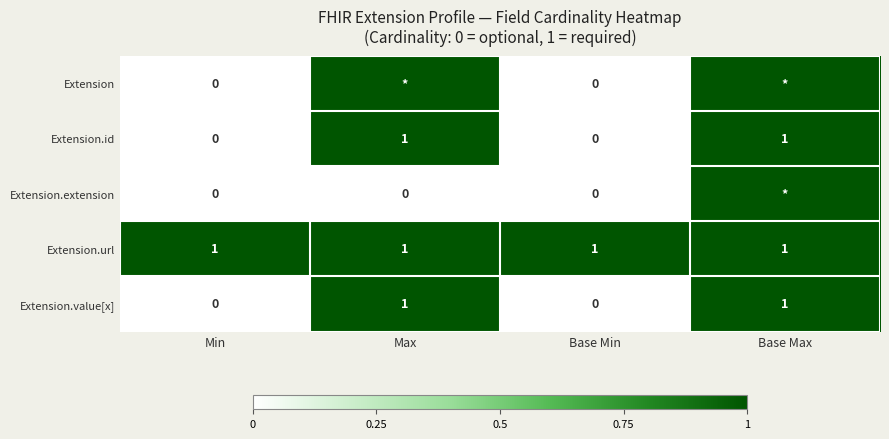

The value of Extension.value[x] at Base Min is -1. True or false?

False